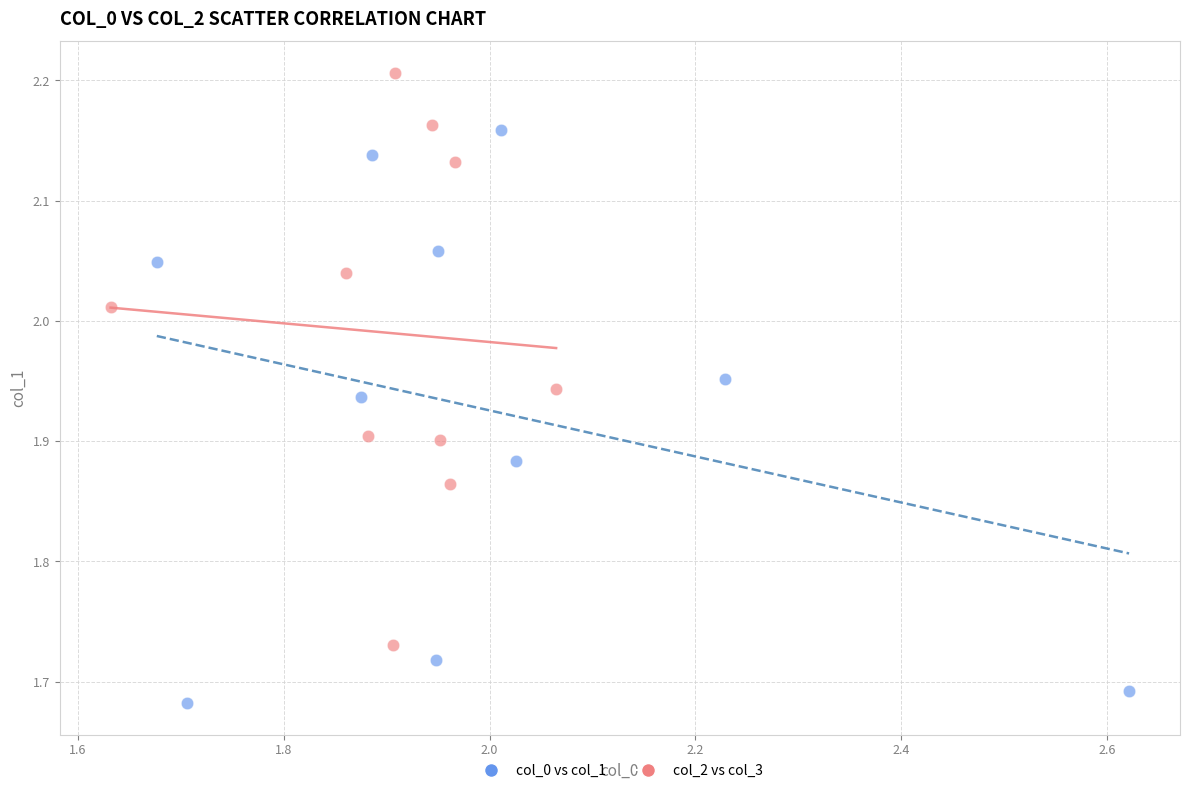

Which series contains the highest Y value?

col_2 vs col_3